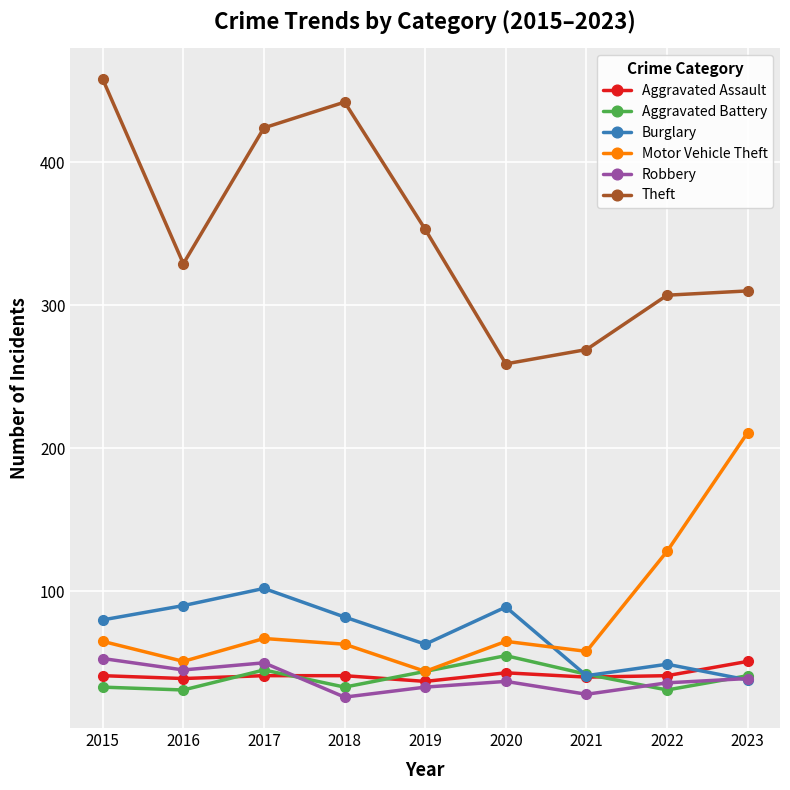

How many lines are shown in the chart?

6